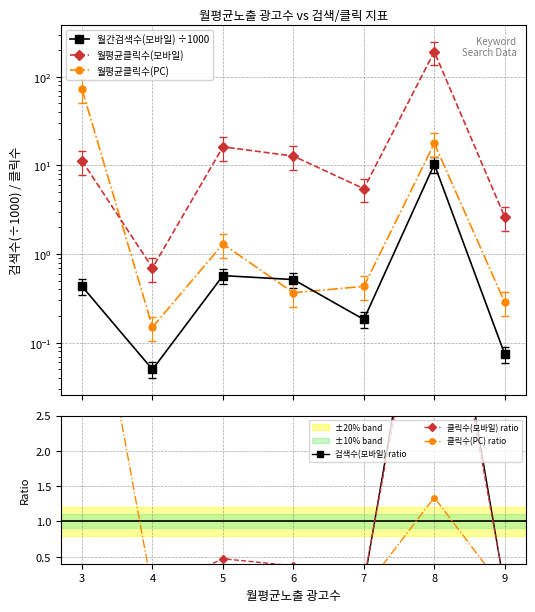

True or false: 클릭수(PC) ratio and 월평균클릭수(PC) intersect in this chart.

False